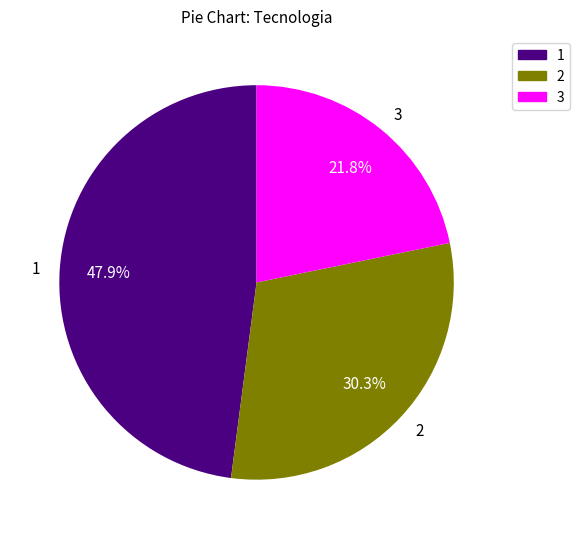

Rank the categories by value from lowest to highest.

3, 2, 1